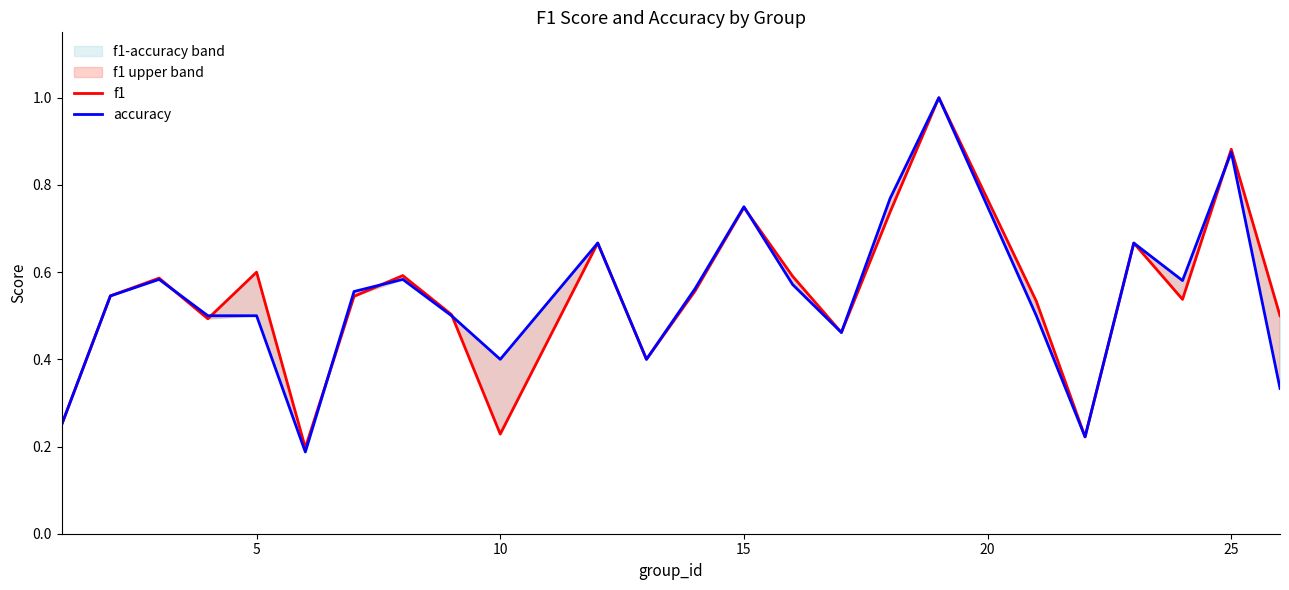

What is the average value of the f1 series?

0.5